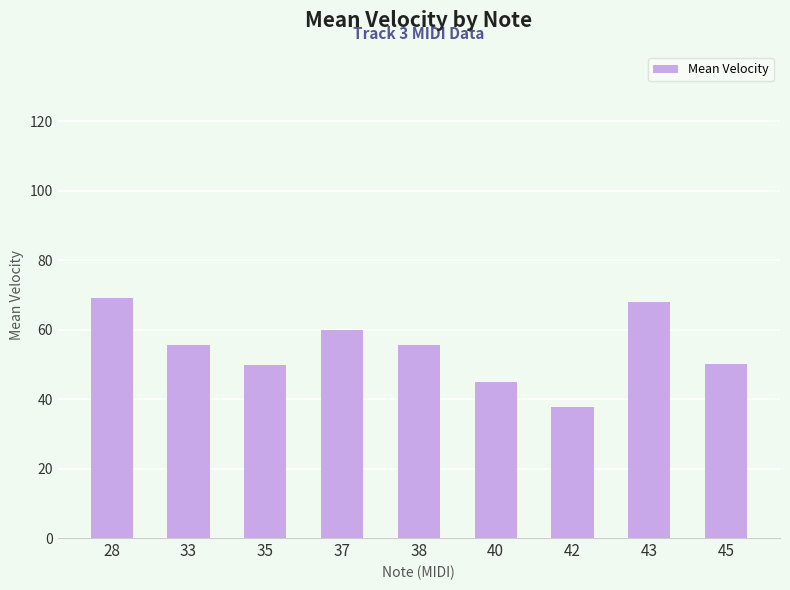

What is the change in value from 37 to 38?

-4.4